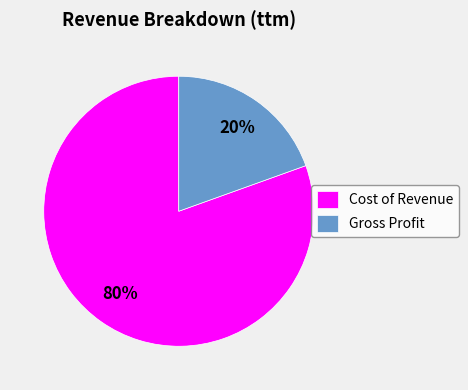

Is Gross Profit the majority of the pie?

No